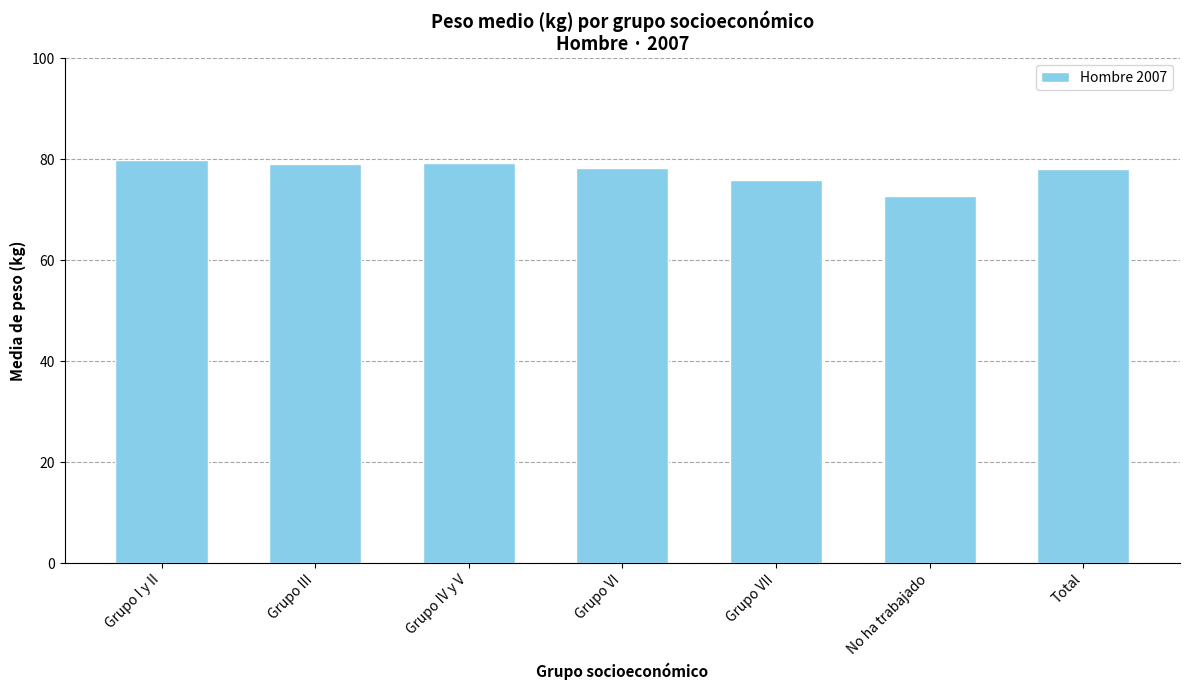

Count the number of categories in the chart.

7